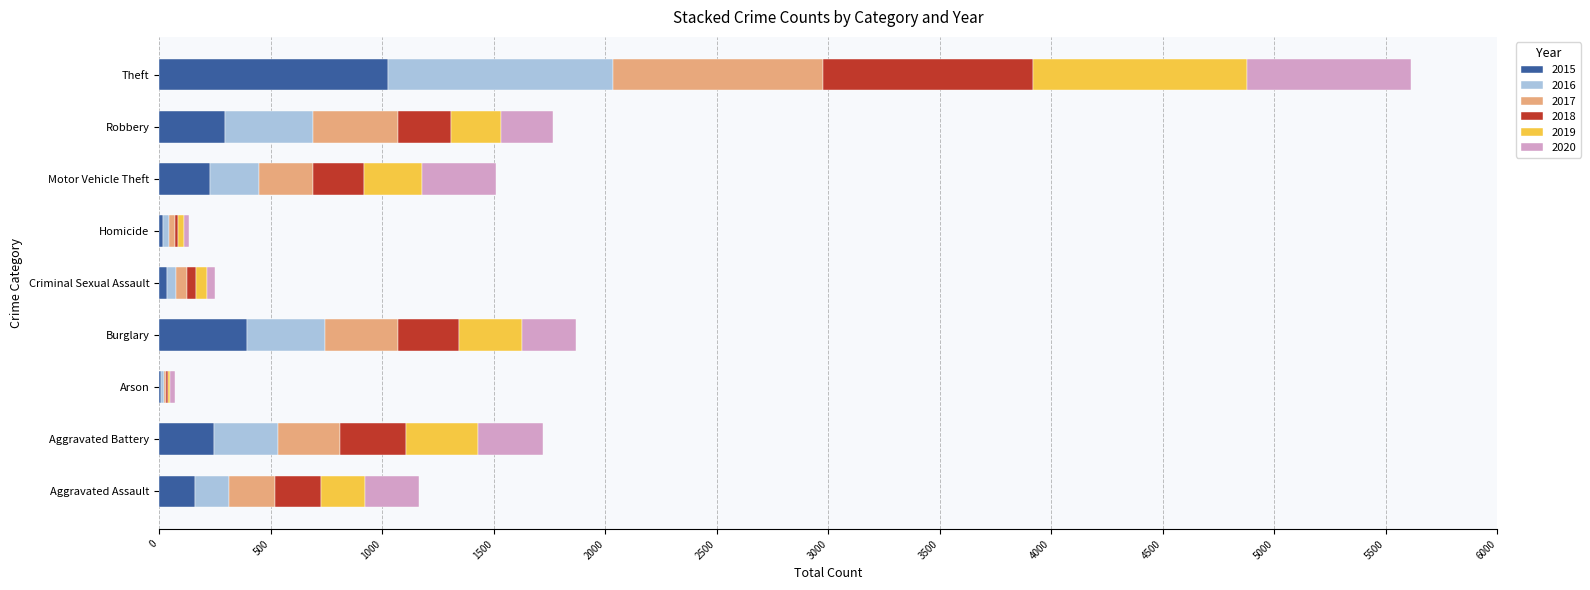

The value of 2015 at Aggravated Assault is 160. True or false?

True